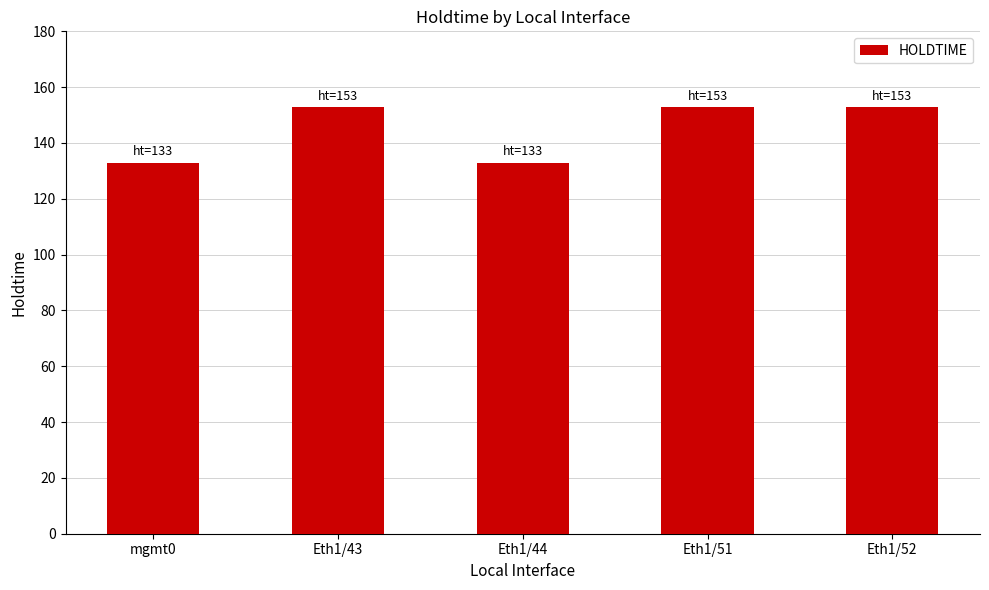

Reading left to right, what are all the values shown in this chart?

mgmt0=133	Eth1/43=153	Eth1/44=133	Eth1/51=153	Eth1/52=153